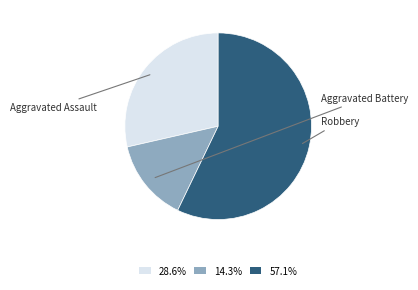

To the nearest percent, what percentage of the pie is Robbery?

57%